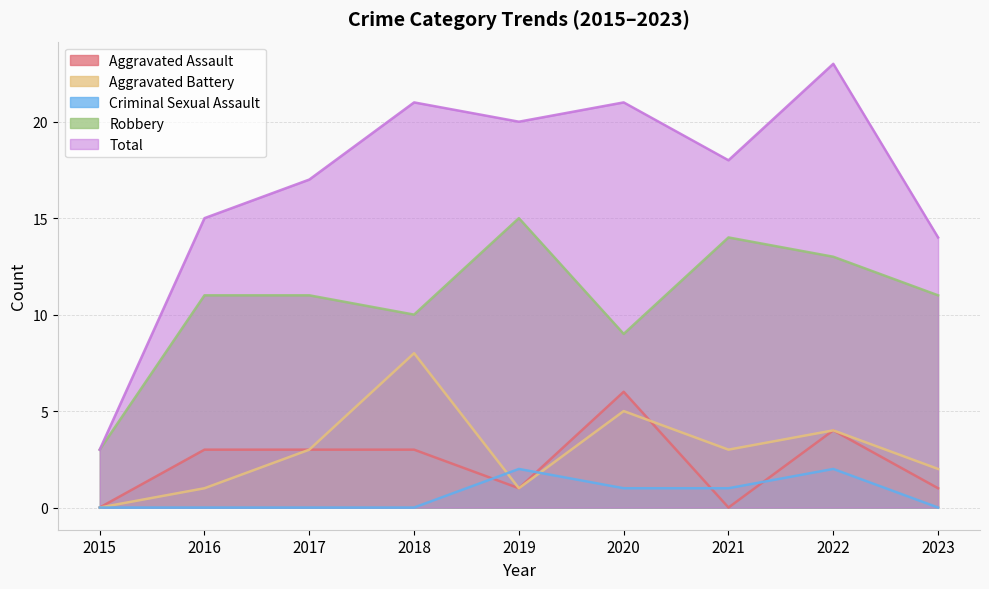

Rank the series at 2020 from lowest to highest value.

Criminal Sexual Assault, Aggravated Battery, Aggravated Assault, Robbery, Total